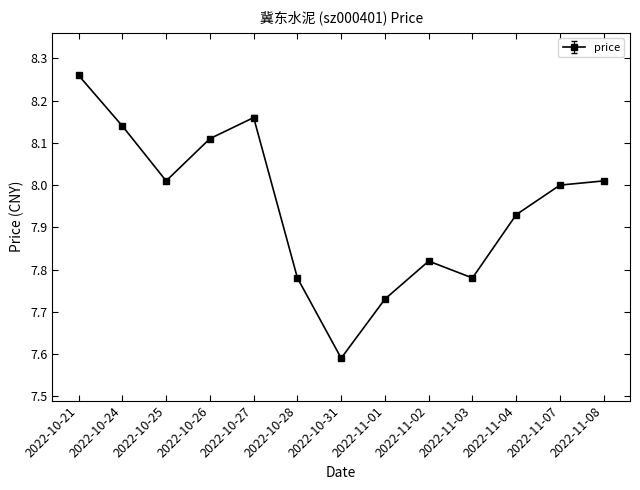

Which has a higher value, 2022-11-03 or 2022-11-08?

2022-11-08